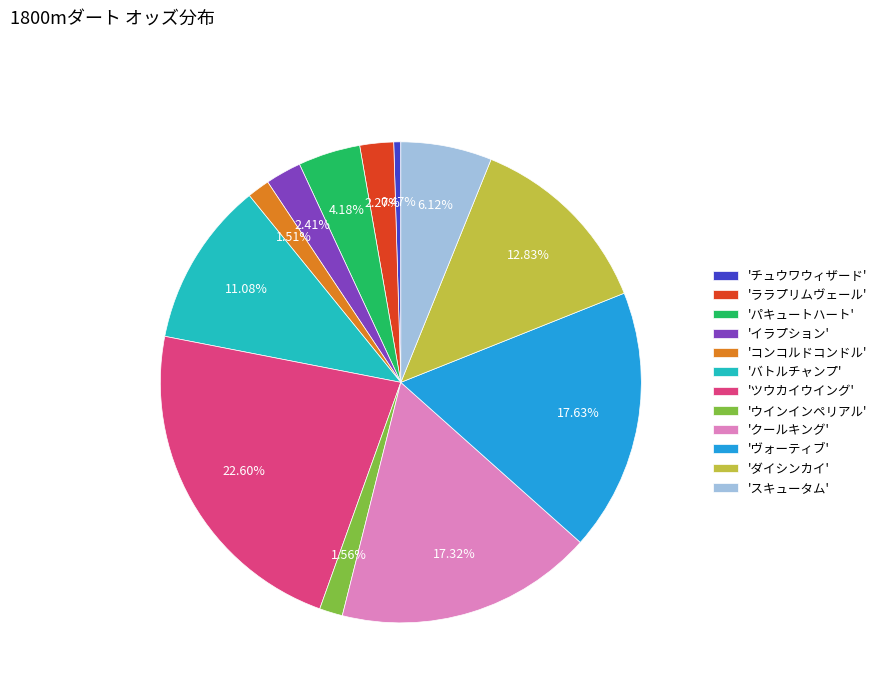

What is the largest slice in the pie chart?

'ツウカイウイング'